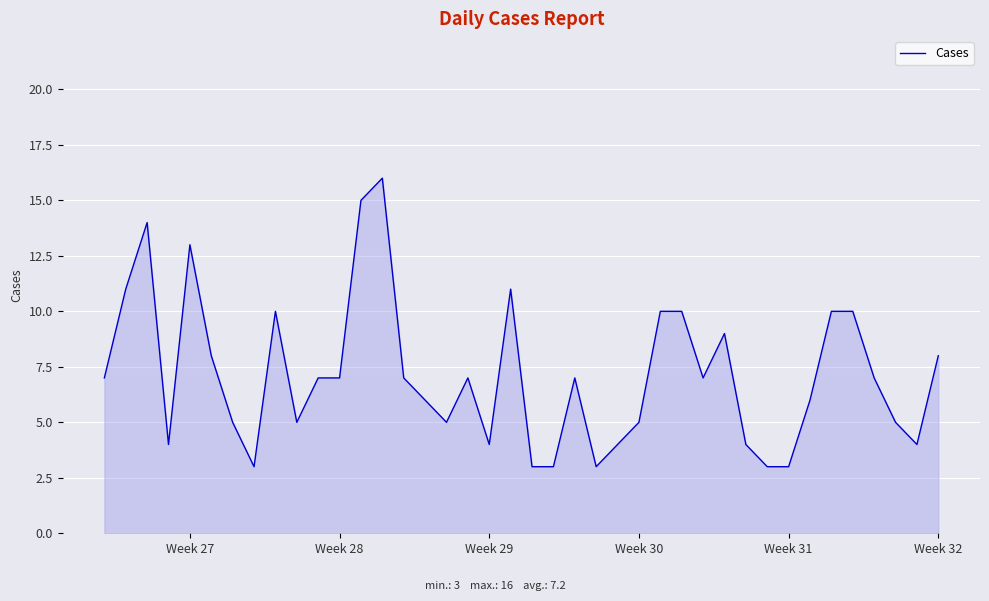

What is the maximum value shown in the chart?

16